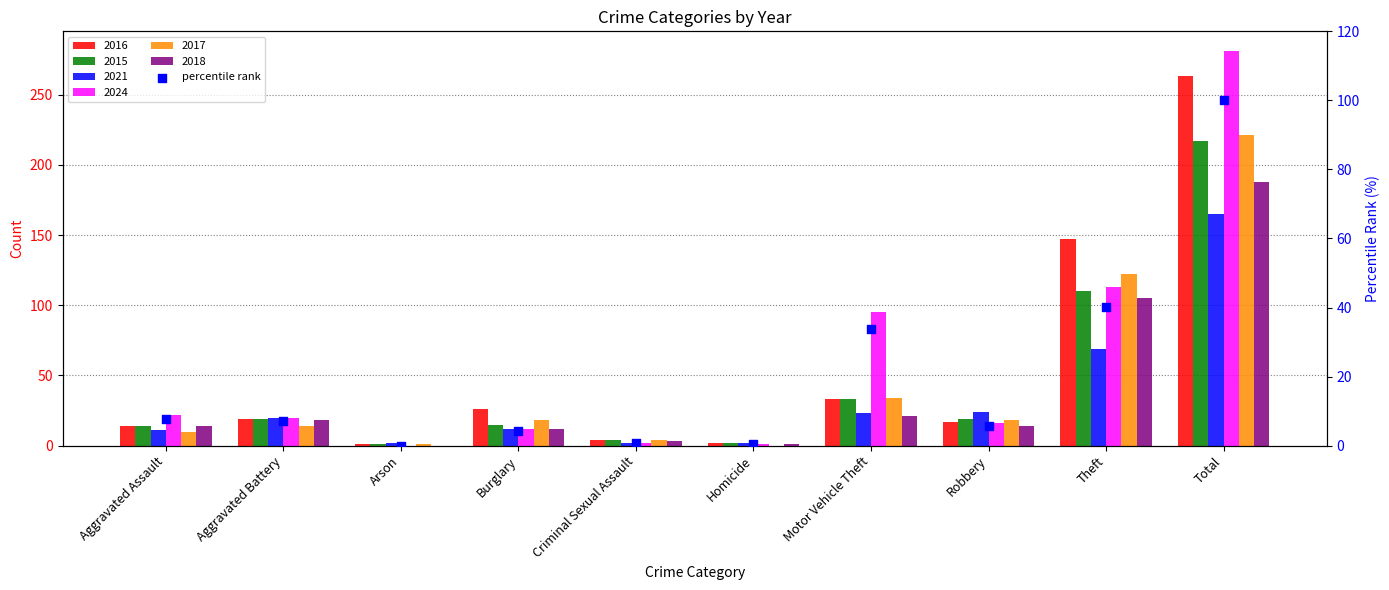

Which has a higher value, Motor Vehicle Theft or Total?

Total